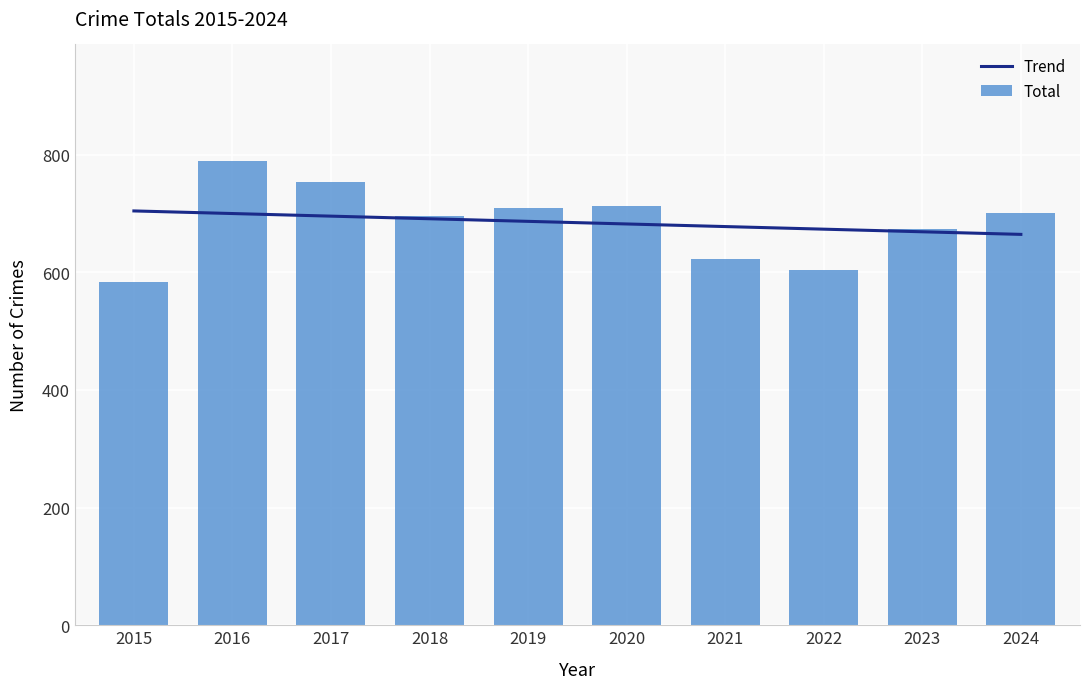

List the labels in order of value, largest first.

2016, 2017, 2020, 2019, 2024, 2018, 2023, 2021, 2022, 2015